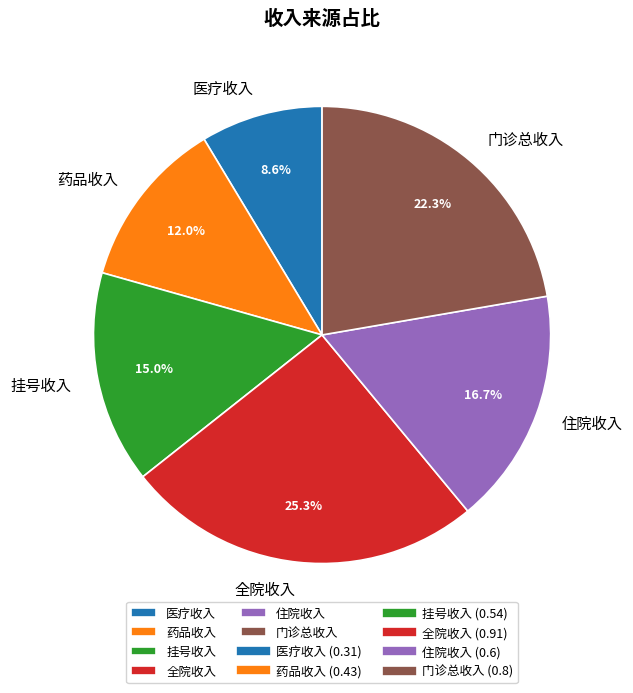

To the nearest percent, what percentage of the pie is 医疗收入?

9%